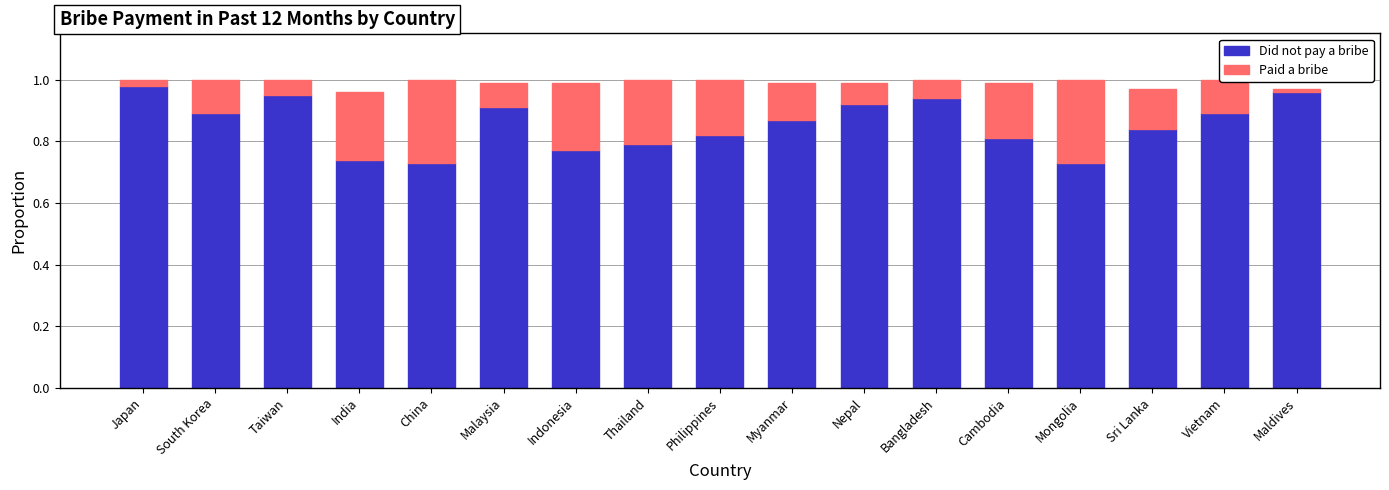

True or false: Did not pay a bribe has a value of 1.1 at Thailand.

False